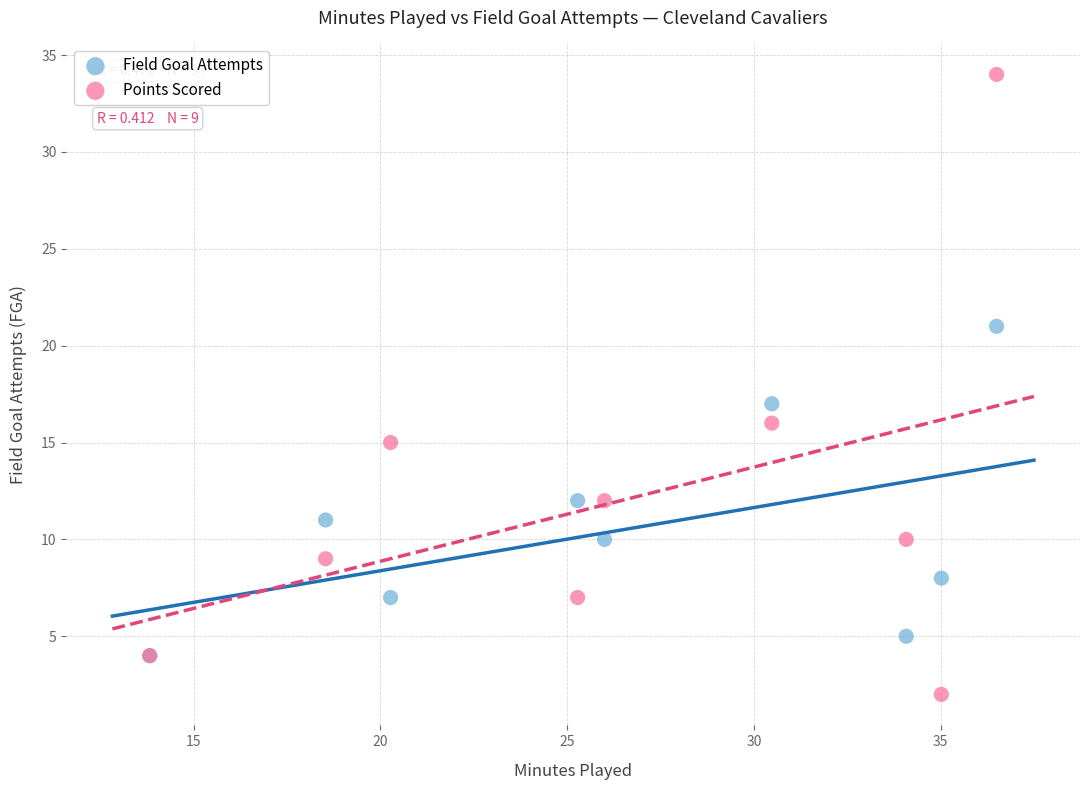

In the Points Scored series, what Y value is closest to 18?

16